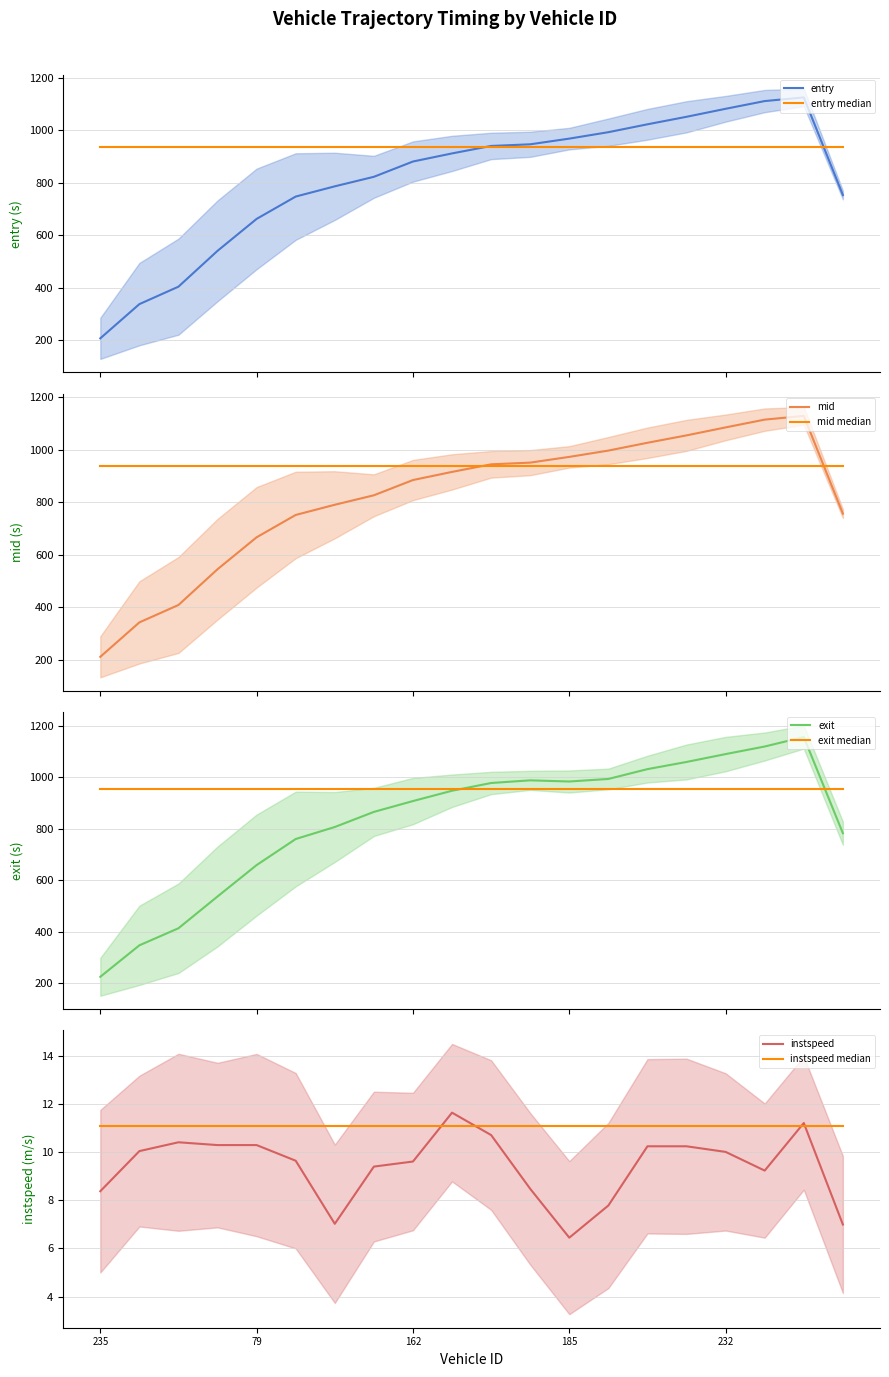

The exit series shows 247.0 at 203. True or false?

False